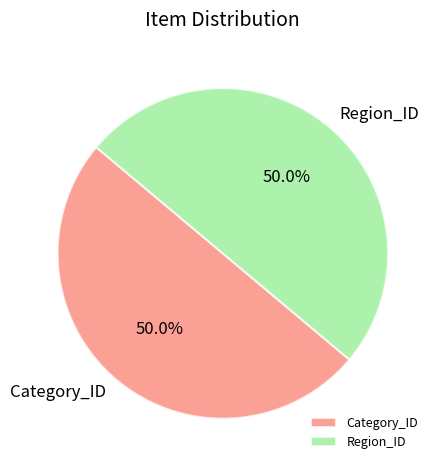

To the nearest percent, what is the difference between the largest and smallest slice percentages?

0%